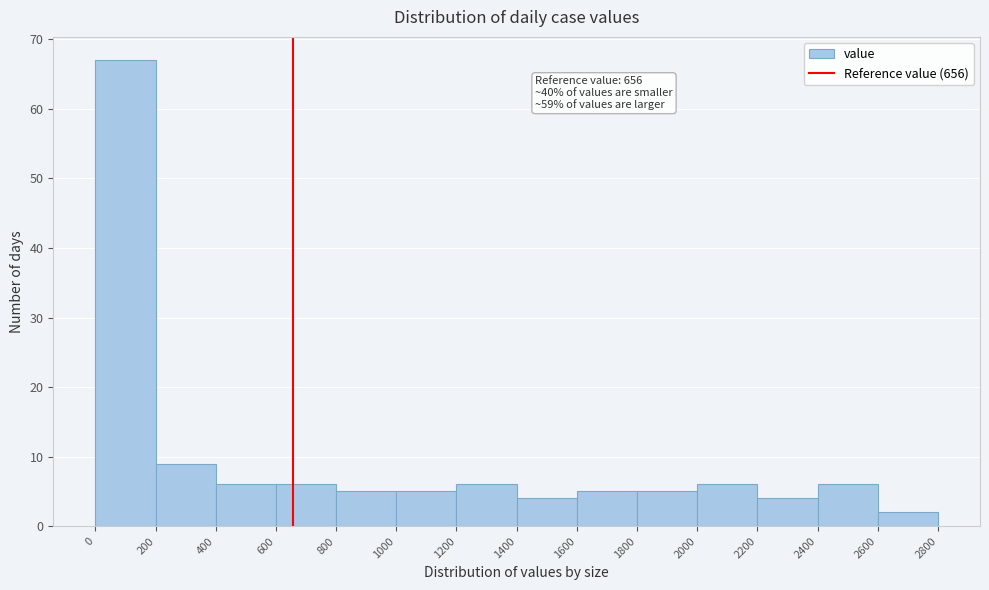

Which range on the x-axis has the tallest bar?

0 to 200